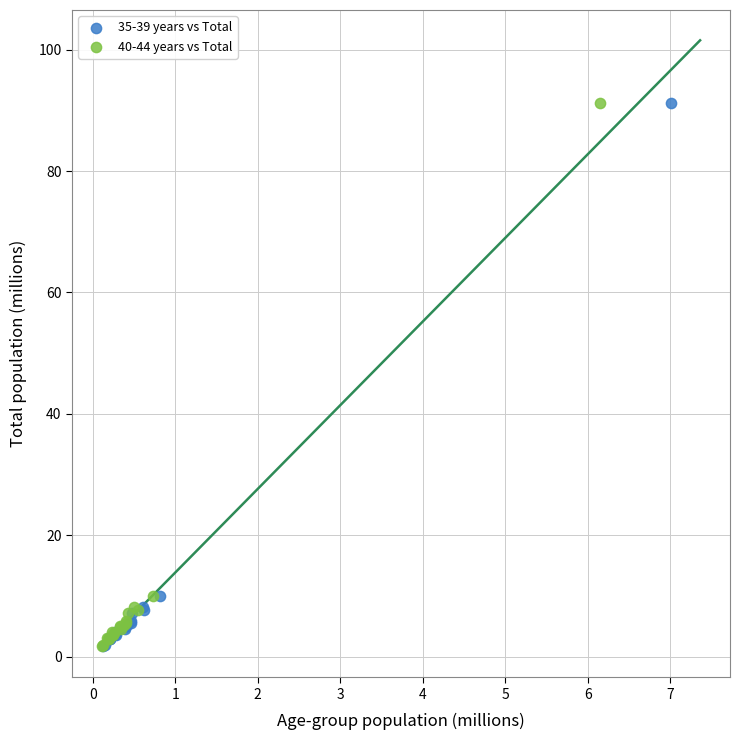

What are all the series names shown in the legend?

35-39 years vs Total, 40-44 years vs Total